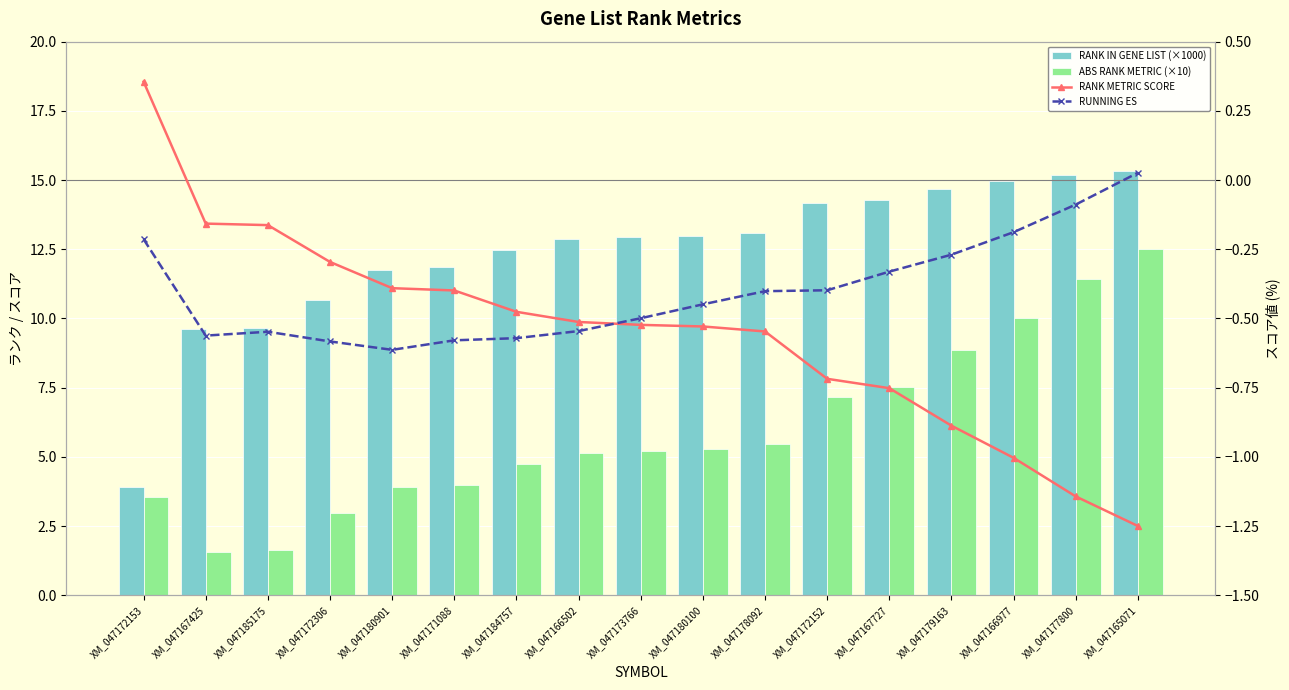

What is the difference between the RANK METRIC SCORE values at XM_047172152 and XM_047166502?

0.2